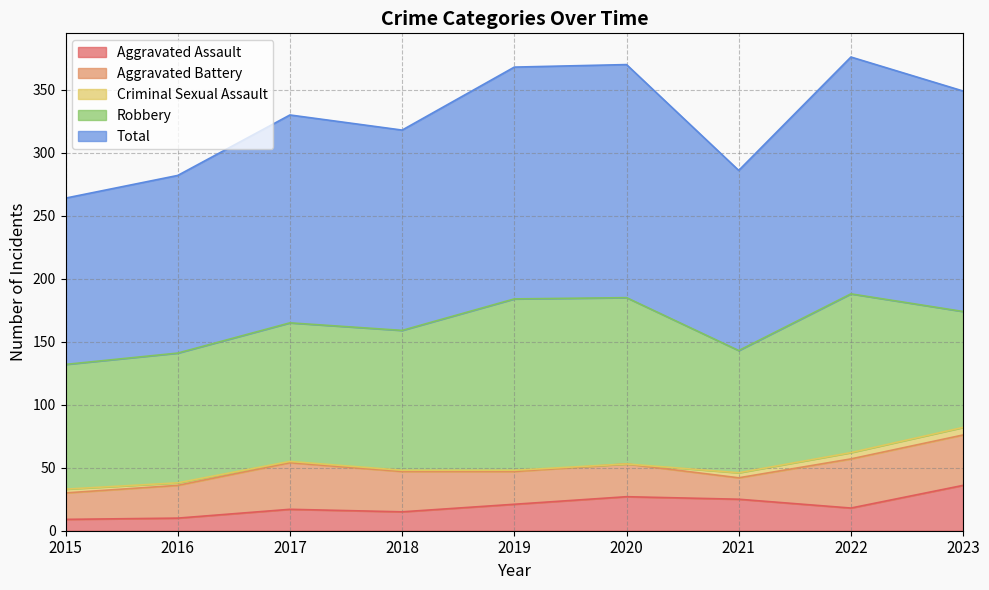

The Aggravated Assault series shows 9 at 2022. True or false?

False